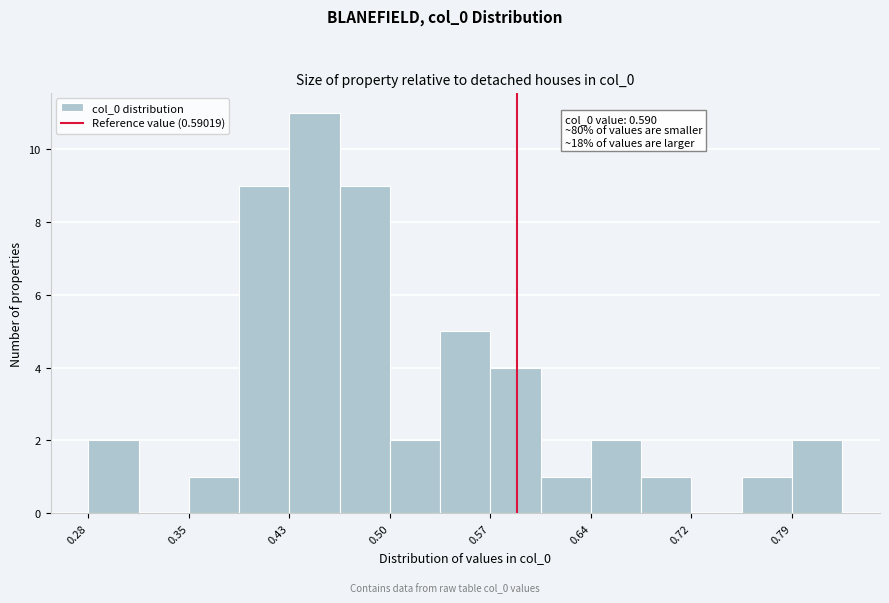

Read against the x-axis, roughly where is the centre of the tallest bar?

0.44